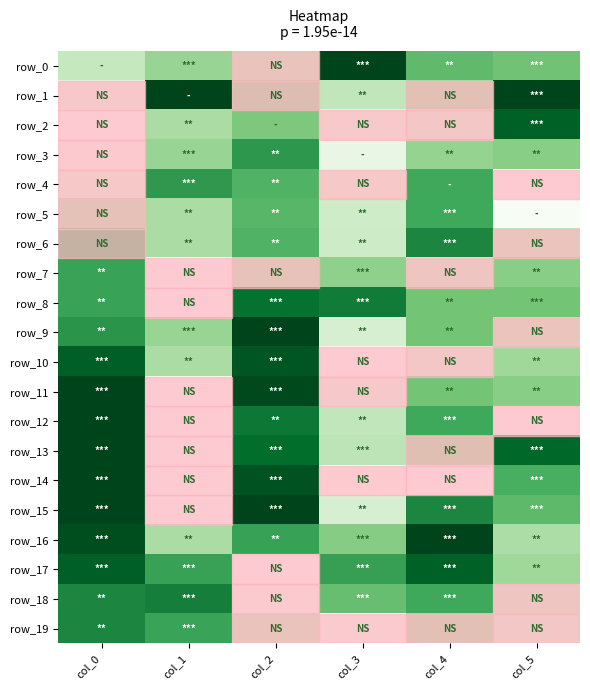

Is the value of row_14 at col_2 greater than the value of row_9 at col_3?

Yes